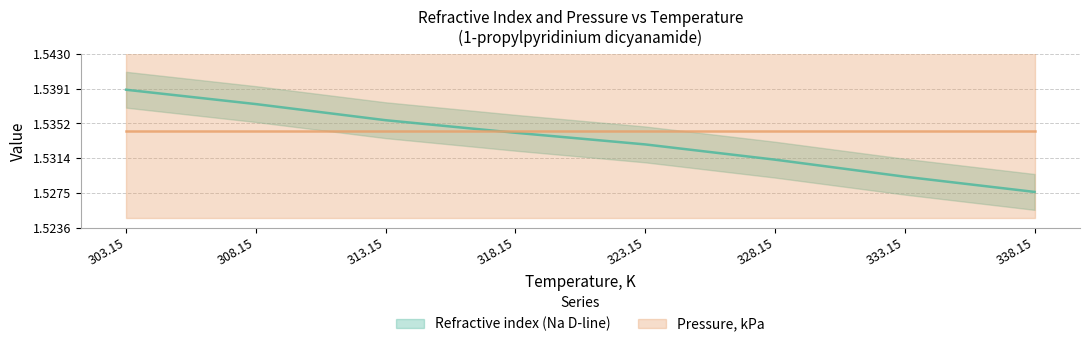

Reading right to left, extract all data points from this chart.

1.5	1.5	1.5	1.5	1.5	1.5	1.5	1.5